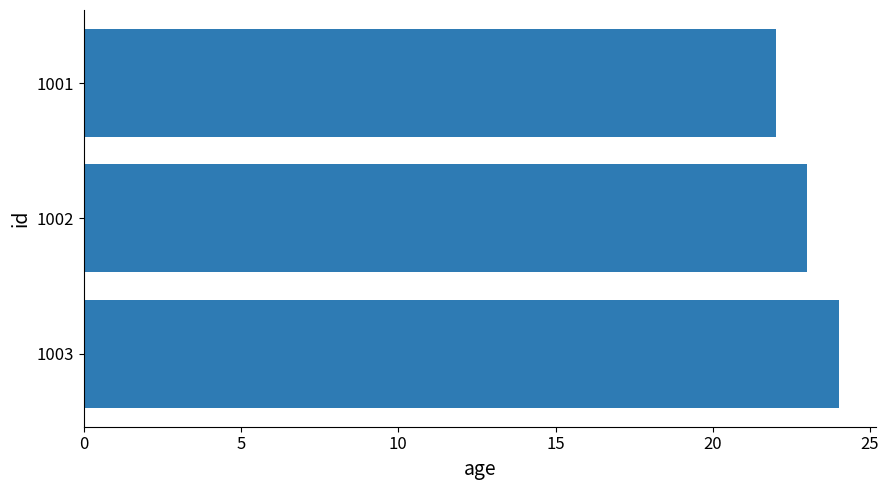

What is the ratio of the value at 1002 to the value at 1003?

1.0